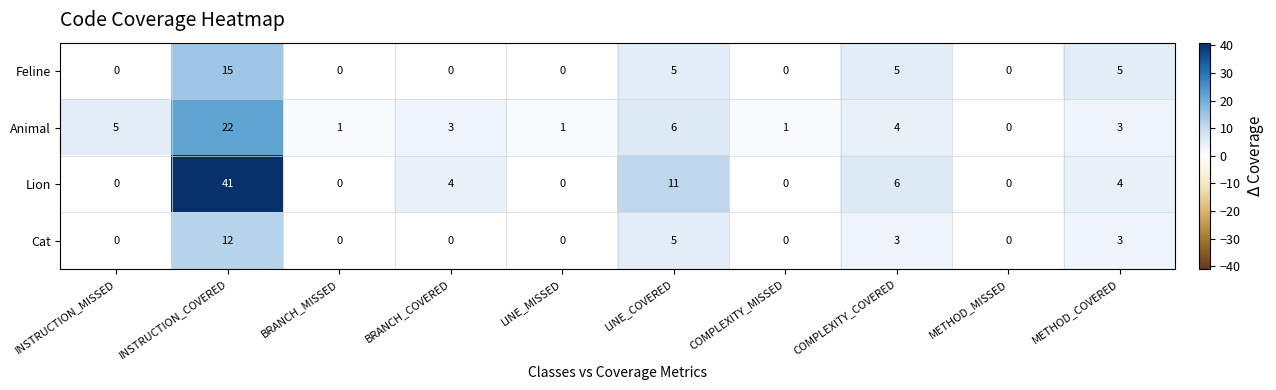

How many values in Feline are above zero?

4